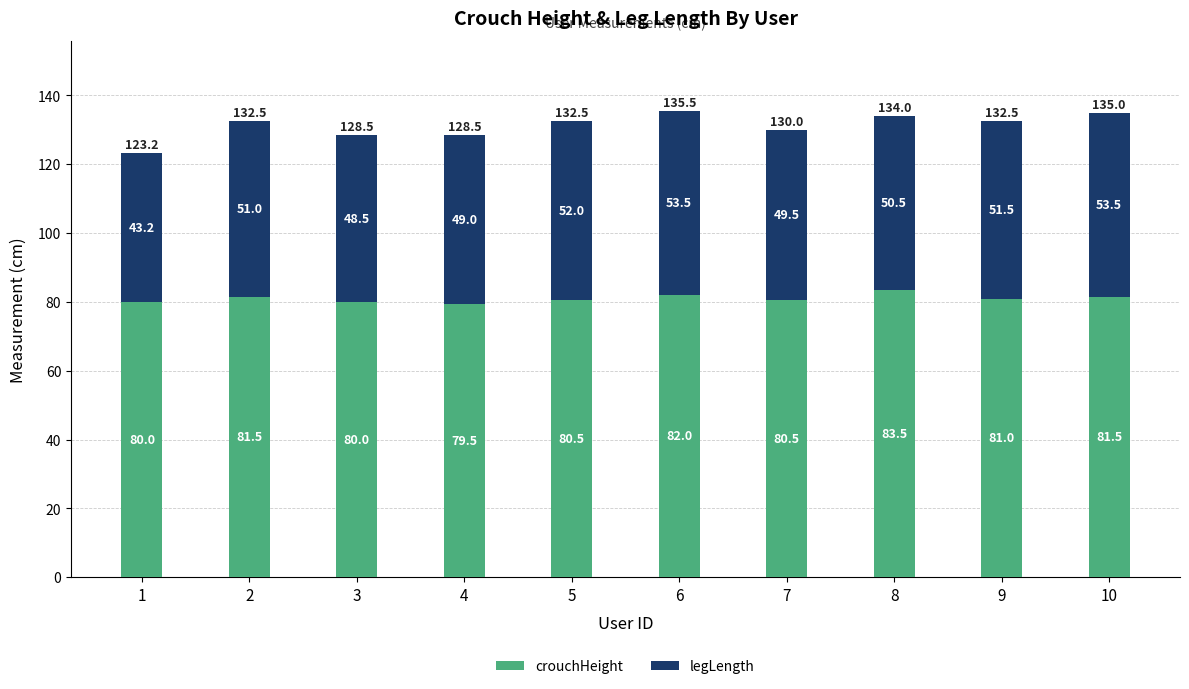

Reading left to right, what are the values for crouchHeight?

80.0	81.5	80.0	79.5	80.5	82.0	80.5	83.5	81.0	81.5